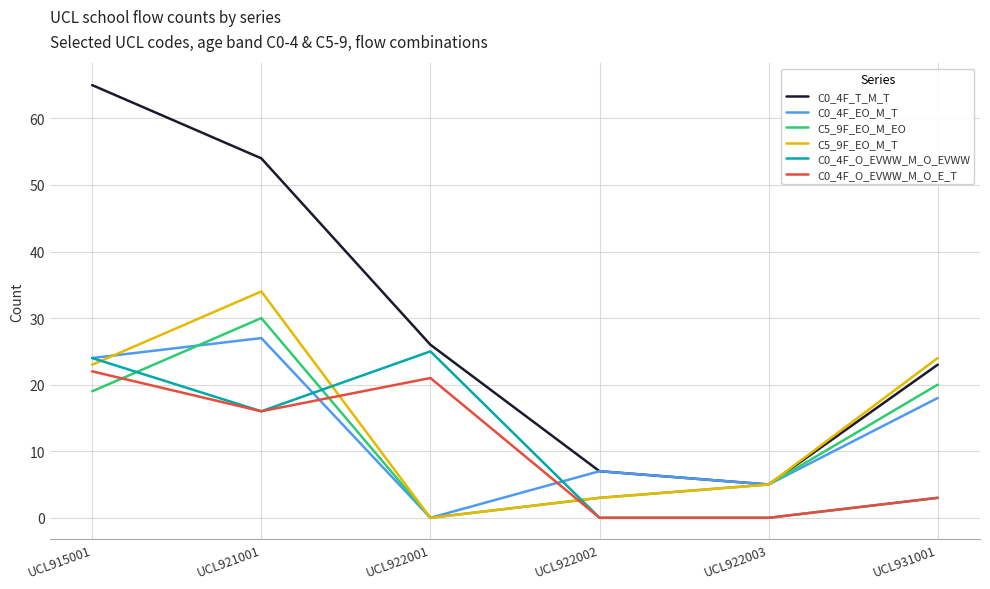

What is the total value across all series at UCL921001?

177